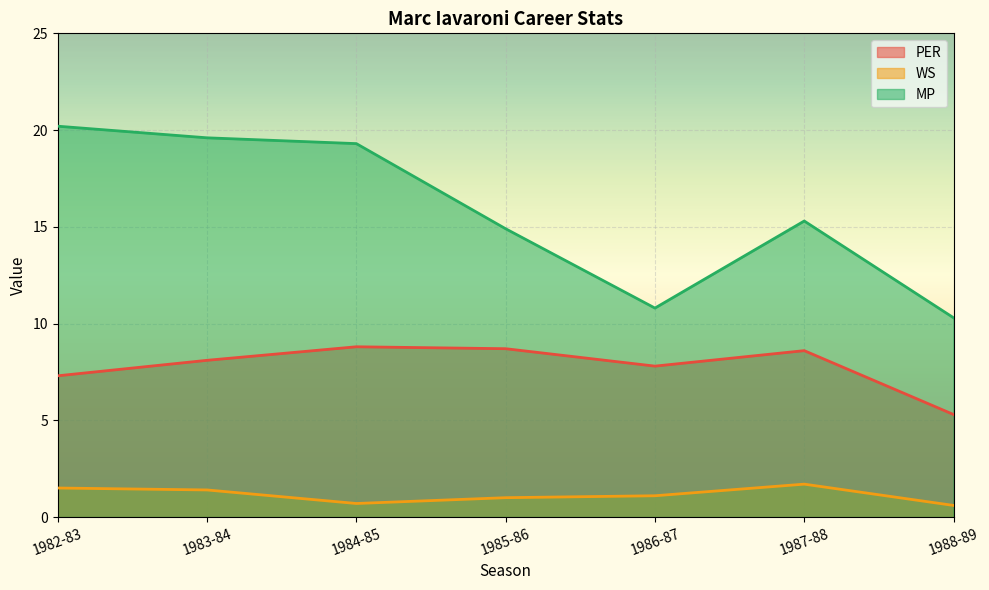

True or false: WS and MP cross at least once.

False